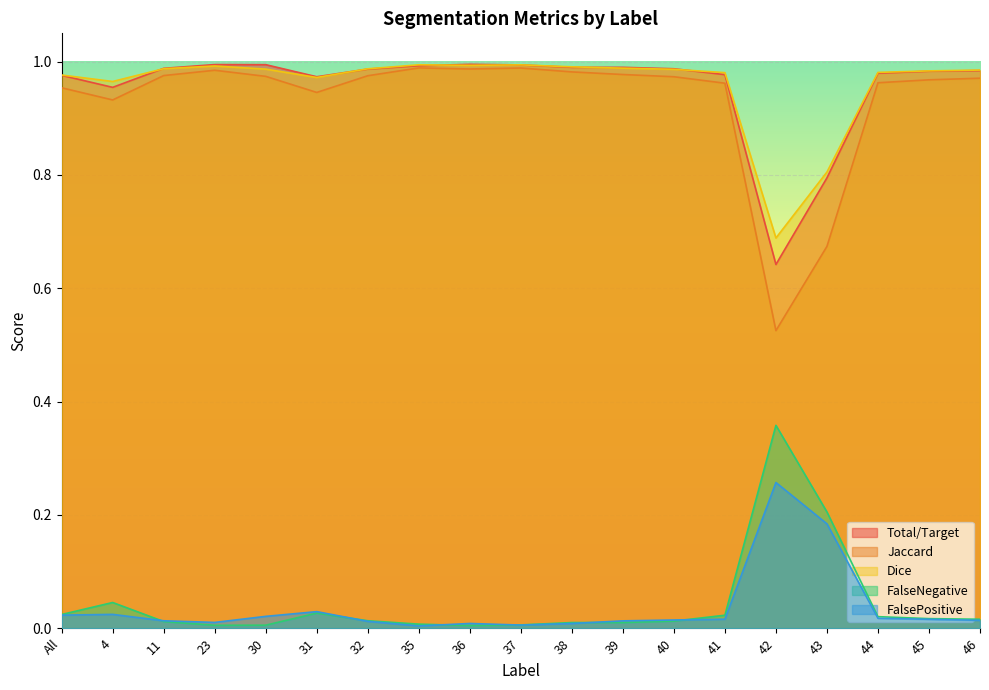

Between 30 and 43, which series saw the biggest shift?

Jaccard